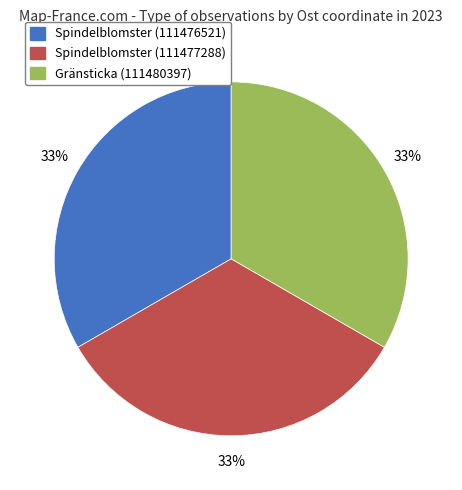

The Spindelblomster (111477288) slice represents 33% of the pie. True or false?

True